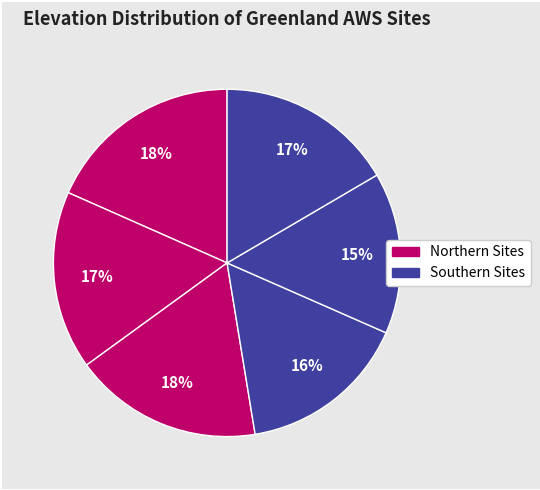

Count the number of slices in the pie.

6